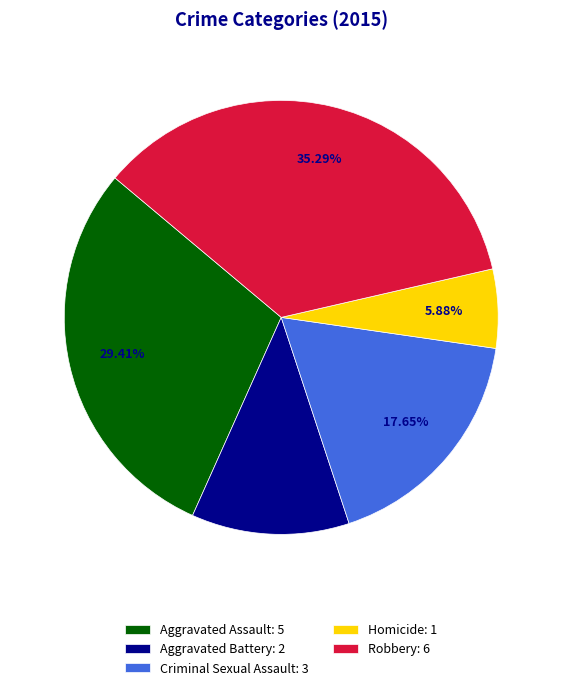

Which category has the biggest portion of the pie?

Robbery